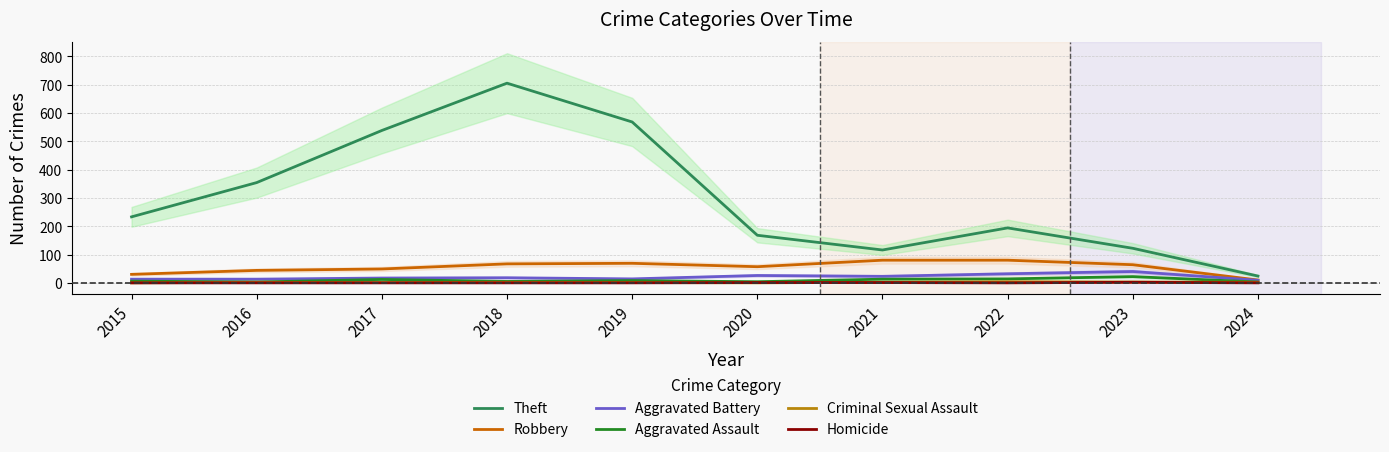

Does the chart have visible grid lines?

Yes